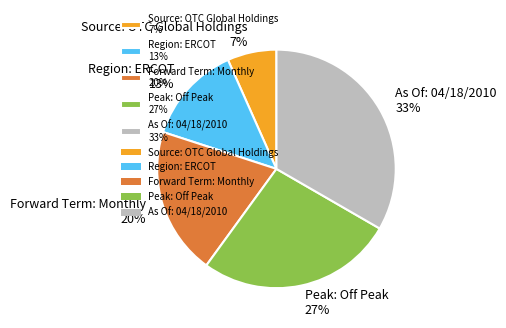

To the nearest percent, what portion does Region: ERCOT represent?

13%